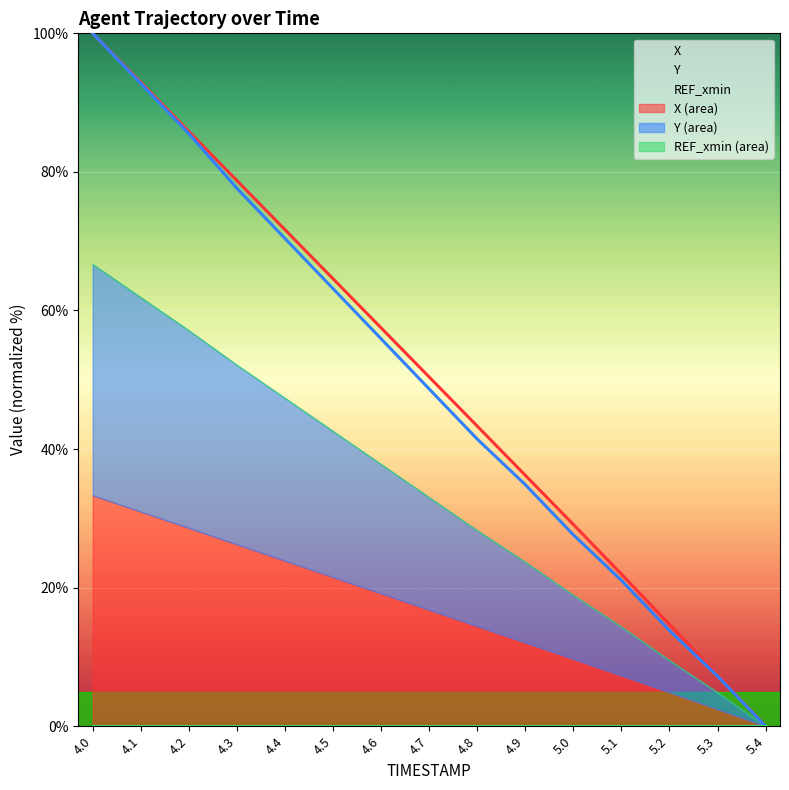

Which category has the lowest value in the Y series?

5.4